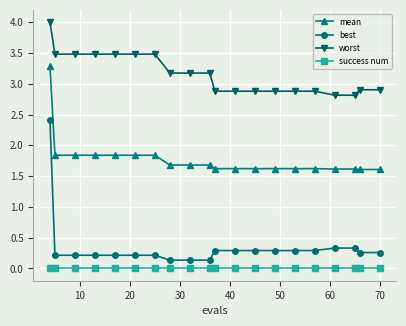

Which series has the largest range (max minus min)?

best